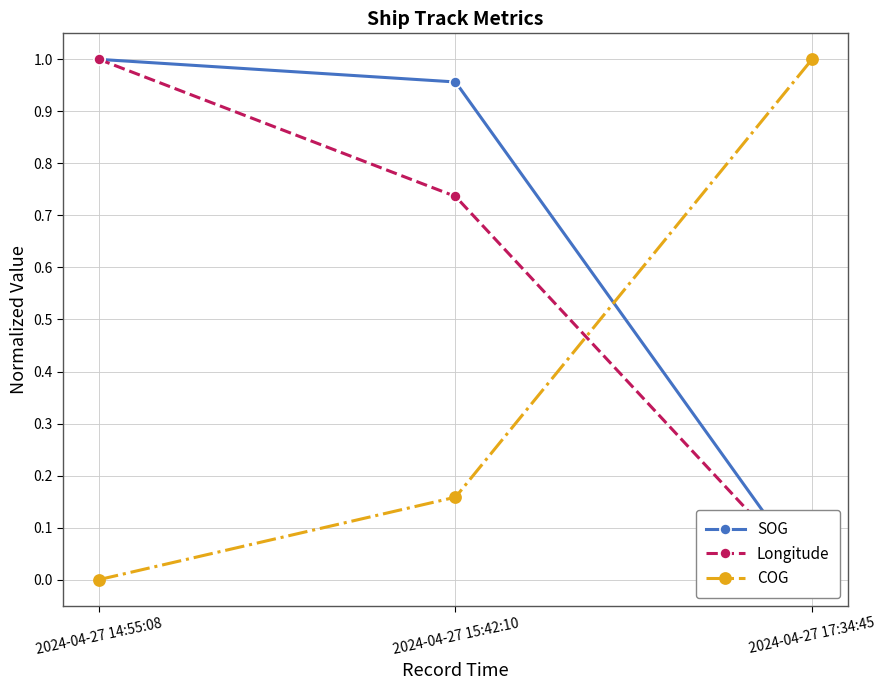

The SOG series shows 0.6 at 2024-04-27 14:55:08. True or false?

False